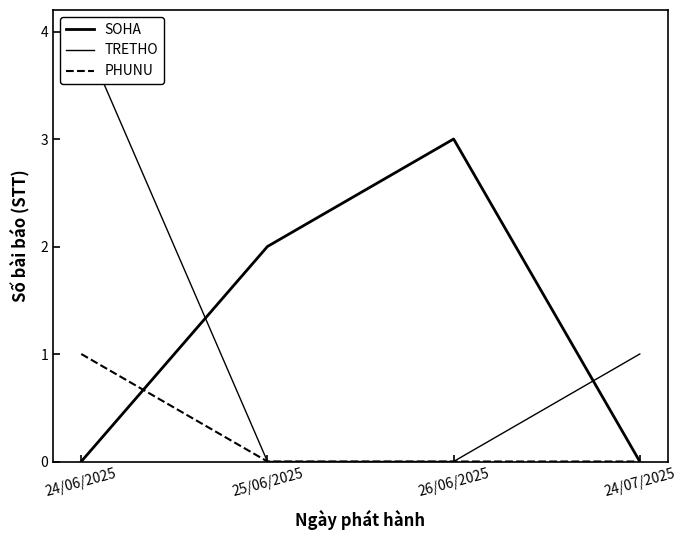

How many interior local peaks does the SOHA series have?

1